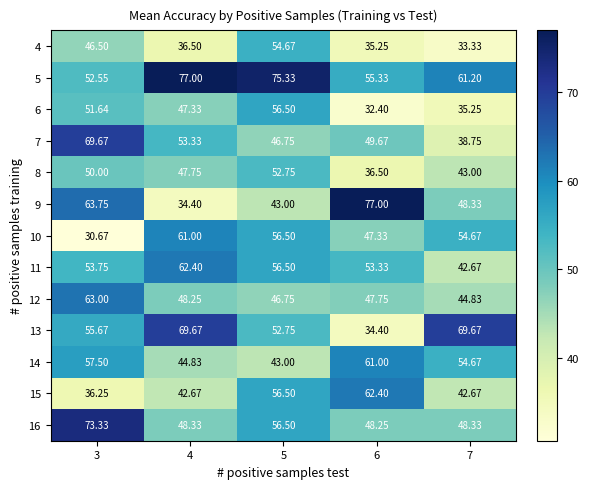

Is the value of 14 at 3 greater than the value of 11 at 7?

Yes